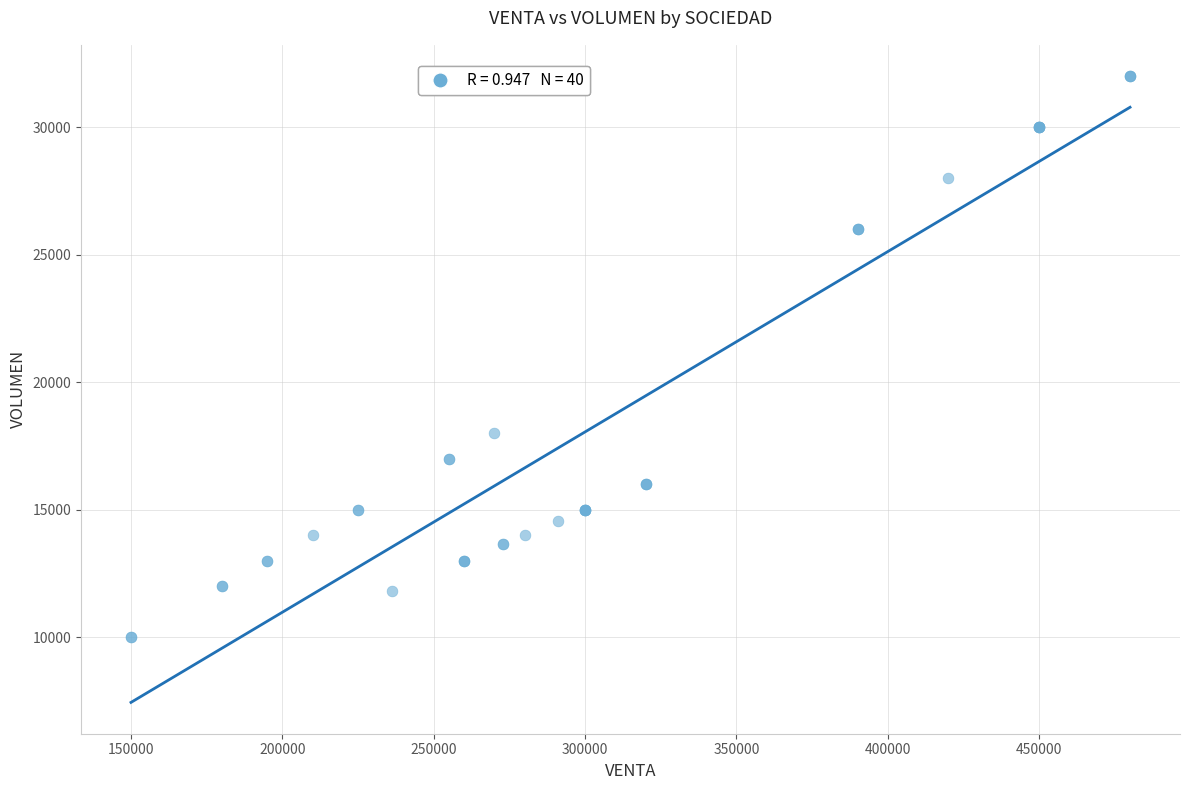

What Y value in the scatter plot is closest to 21000?

18000.0